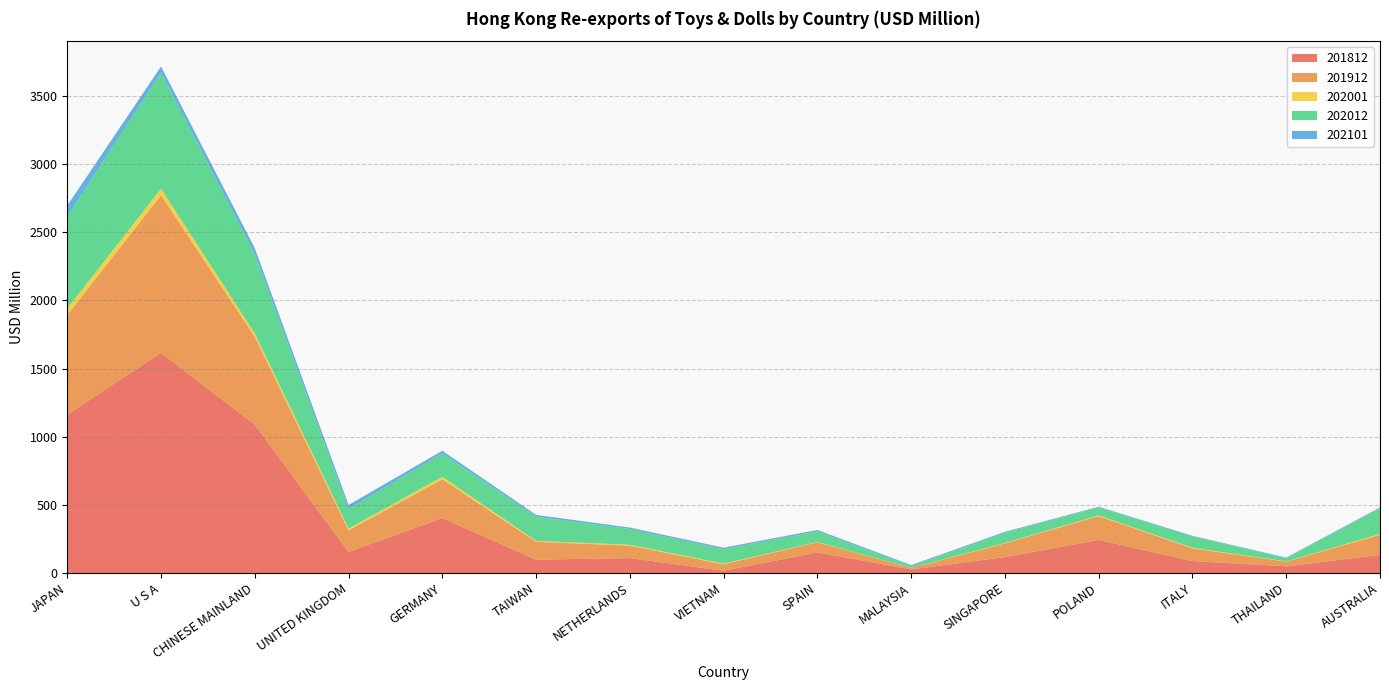

Reading right to left, list all the values displayed in this chart.

201812: AUSTRALIA=132.8	THAILAND=48.5	ITALY=87.5	POLAND=242.6	SINGAPORE=116.6	MALAYSIA=26.2	SPAIN=150.9	VIETNAM=16.3	NETHERLANDS=109.2	TAIWAN=97.9	GERMANY=403.1	UNITED KINGDOM=154.5	CHINESE MAINLAND=1088.7	U S A=1616.0	JAPAN=1162.5
201912: AUSTRALIA=147.8	THAILAND=34.1	ITALY=92.9	POLAND=174.7	SINGAPORE=100.0	MALAYSIA=10.7	SPAIN=74.5	VIETNAM=47.4	NETHERLANDS=91.2	TAIWAN=131.0	GERMANY=284.5	UNITED KINGDOM=158.1	CHINESE MAINLAND=645.0	U S A=1157.0	JAPAN=731.0
202001: AUSTRALIA=6.2	THAILAND=2.3	ITALY=4.9	POLAND=5.1	SINGAPORE=3.8	MALAYSIA=0.8	SPAIN=2.2	VIETNAM=5.4	NETHERLANDS=6.6	TAIWAN=6.8	GERMANY=18.3	UNITED KINGDOM=13.3	CHINESE MAINLAND=24.3	U S A=47.0	JAPAN=48.1
202012: AUSTRALIA=190.2	THAILAND=23.4	ITALY=83.2	POLAND=58.8	SINGAPORE=74.9	MALAYSIA=12.6	SPAIN=77.4	VIETNAM=105.7	NETHERLANDS=114.8	TAIWAN=177.6	GERMANY=172.4	UNITED KINGDOM=144.4	CHINESE MAINLAND=580.6	U S A=851.9	JAPAN=676.4
202101: AUSTRALIA=4.3	THAILAND=4.4	ITALY=4.4	POLAND=4.7	SINGAPORE=6.8	MALAYSIA=7.6	SPAIN=10.6	VIETNAM=10.9	NETHERLANDS=11.4	TAIWAN=12.9	GERMANY=18.8	UNITED KINGDOM=28.4	CHINESE MAINLAND=44.7	U S A=45.0	JAPAN=78.6